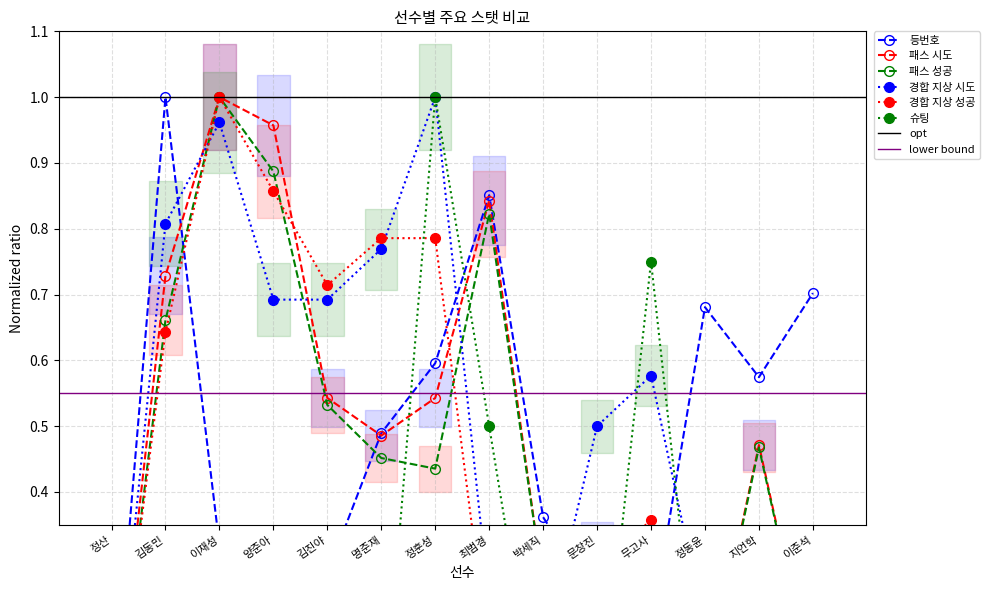

After their last crossing, which series has the higher values: 패스 시도 or 경합 지상 성공?

패스 시도